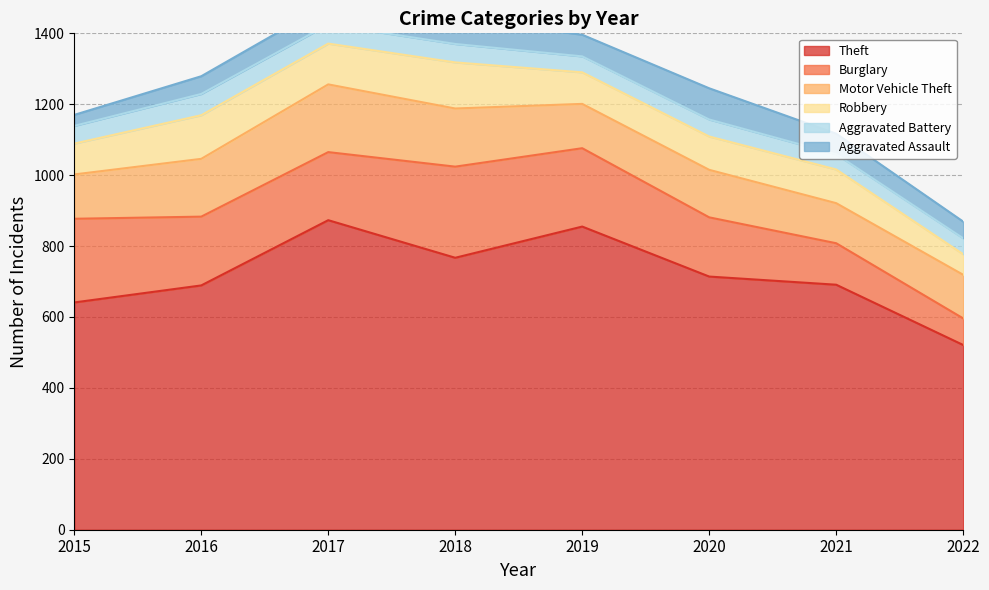

At which label is Aggravated Battery closest to 51?

2015